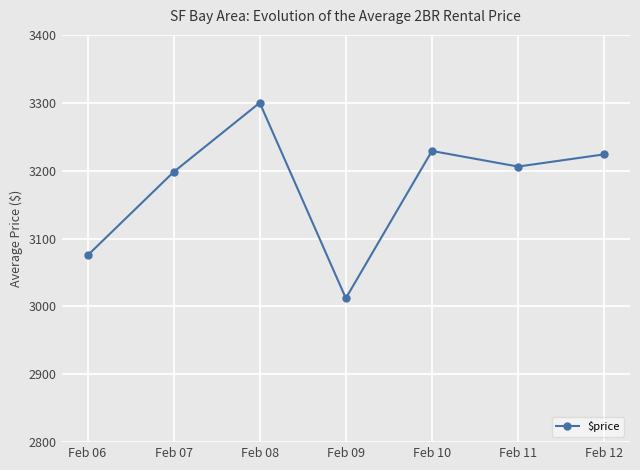

Reading left to right, extract all data points from this chart.

3075	3198	3300	3012	3229	3206	3224